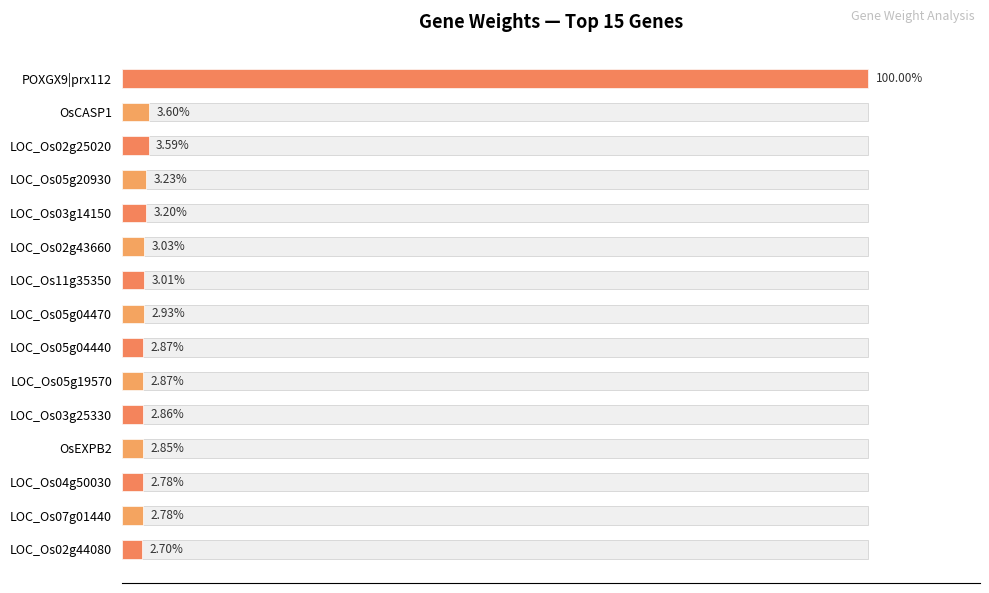

How many data points does each series have?

15